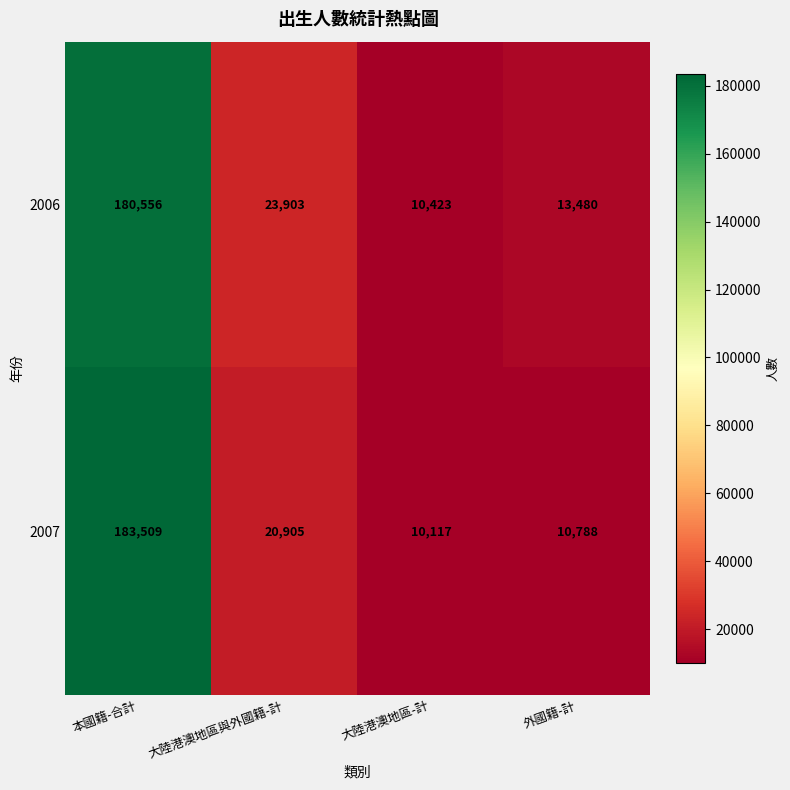

Reading left to right, what are all the values shown in this chart?

2006: 本國籍-合計=180556	大陸港澳地區與外國籍-計=23903	大陸港澳地區-計=10423	外國籍-計=13480
2007: 本國籍-合計=183509	大陸港澳地區與外國籍-計=20905	大陸港澳地區-計=10117	外國籍-計=10788